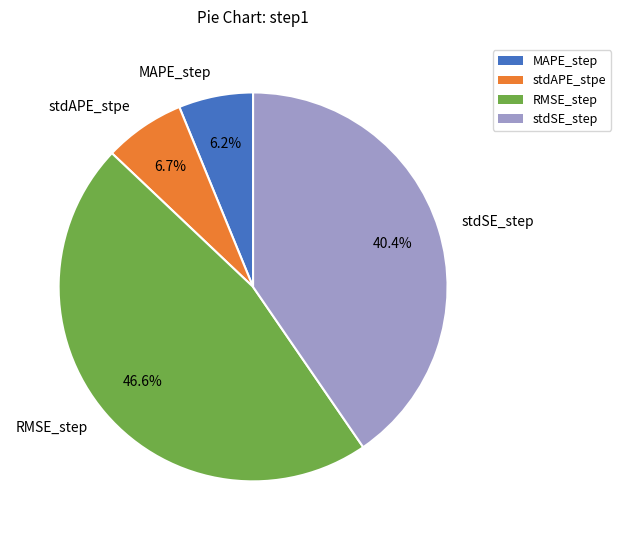

Is stdSE_step the majority of the pie?

No